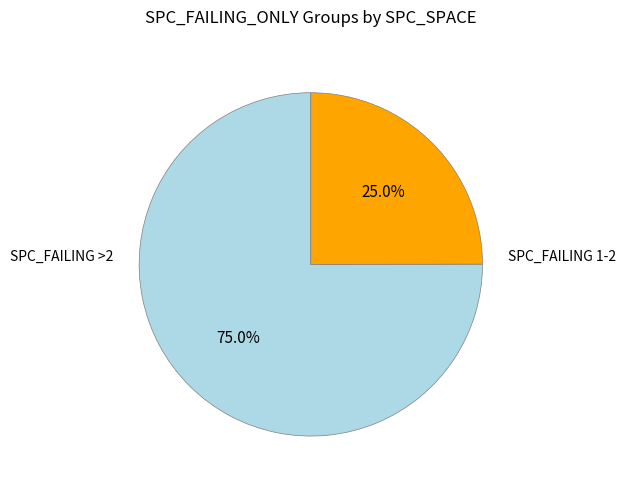

Does any single category account for the majority?

Yes